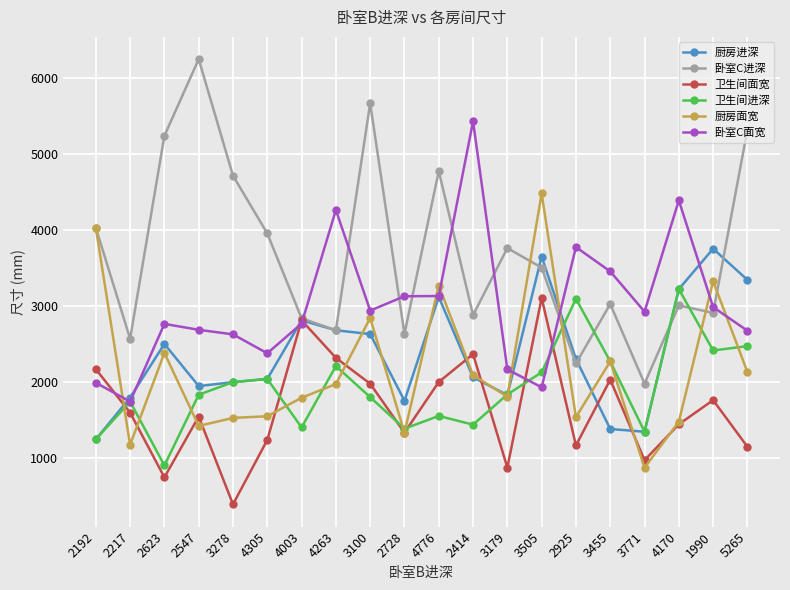

True or false: 厨房进深 has a value of 3650 at 3505.

True